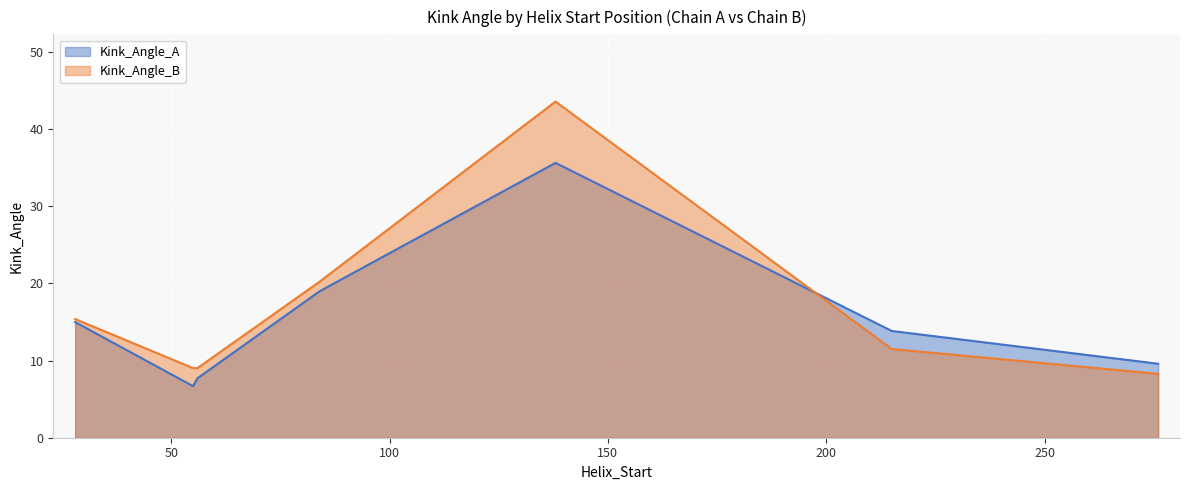

List the series in order of their overall mean, lowest first.

Kink_Angle_A, Kink_Angle_B